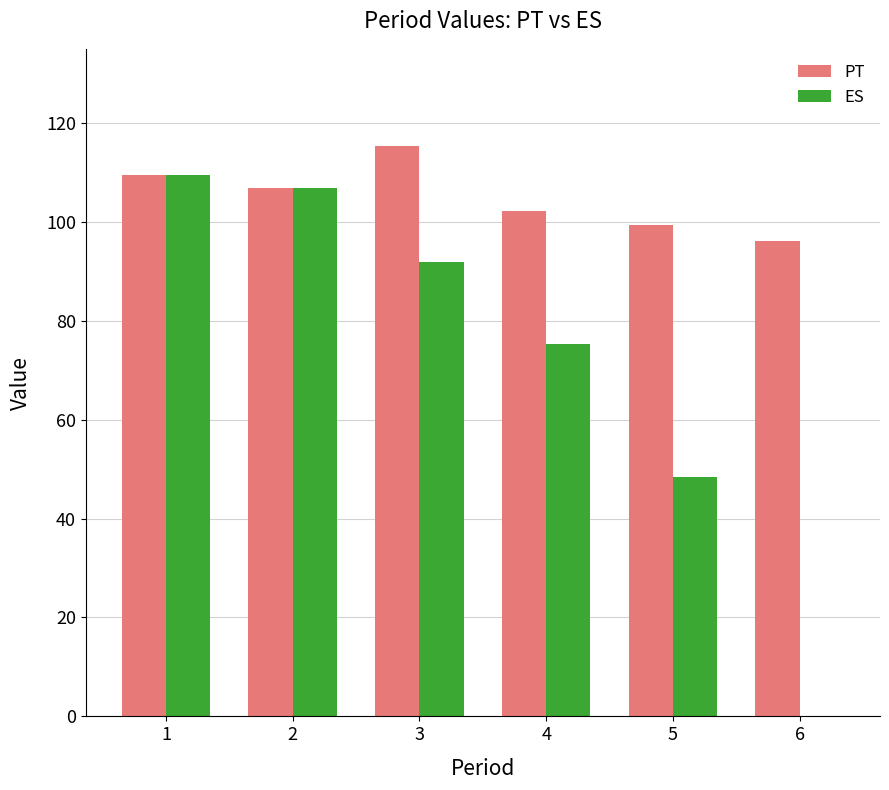

Reading left to right, what are all the values shown in this chart?

PT: 1=109.5	2=106.8	3=115.4	4=102.2	5=99.4	6=96.1
ES: 1=109.5	2=106.8	3=92.0	4=75.3	5=48.4	6=0.0